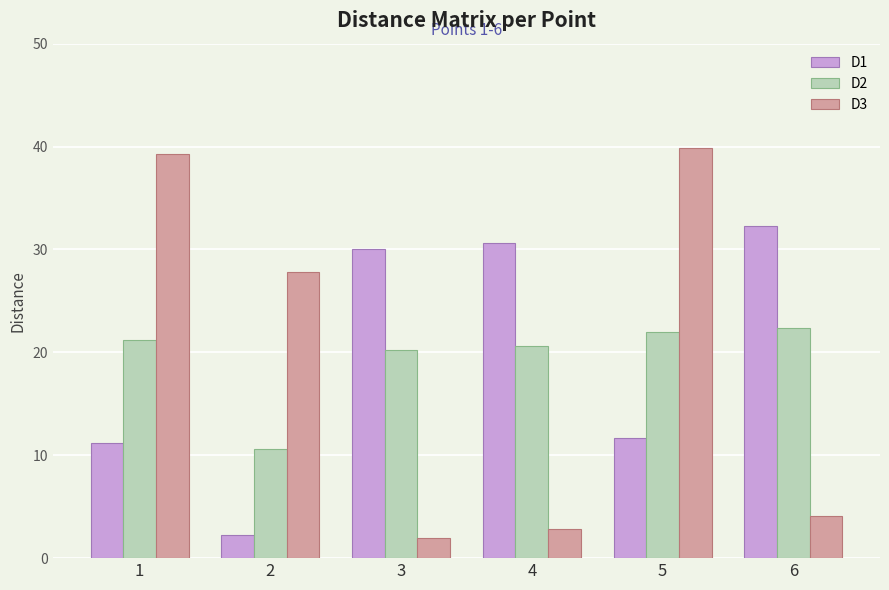

What is the greatest value displayed?

39.8